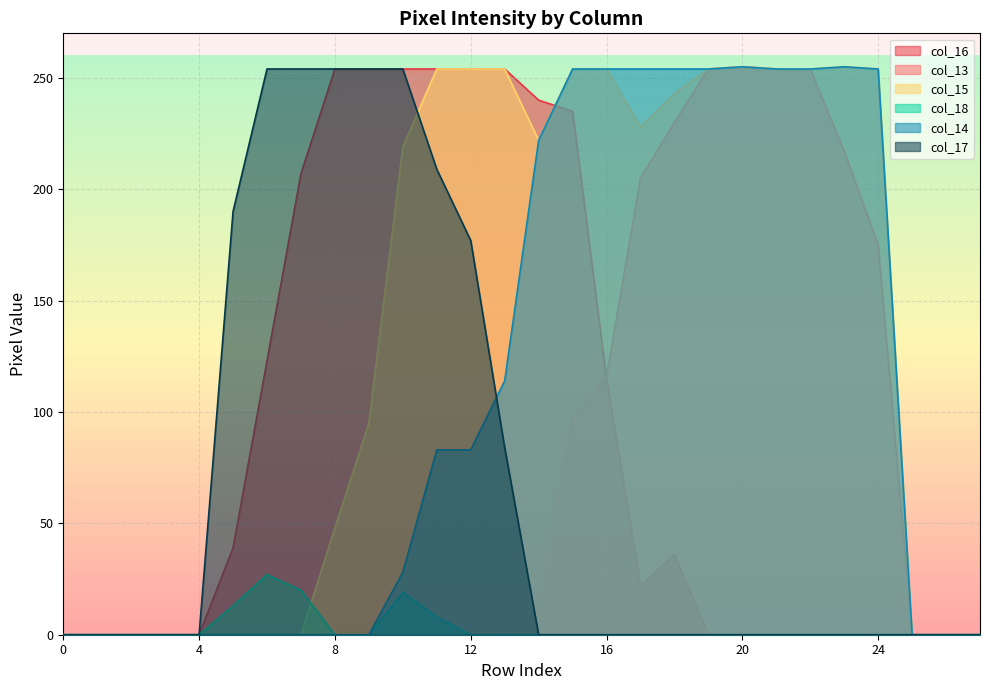

At how many categories does at least one series exceed 83?

20